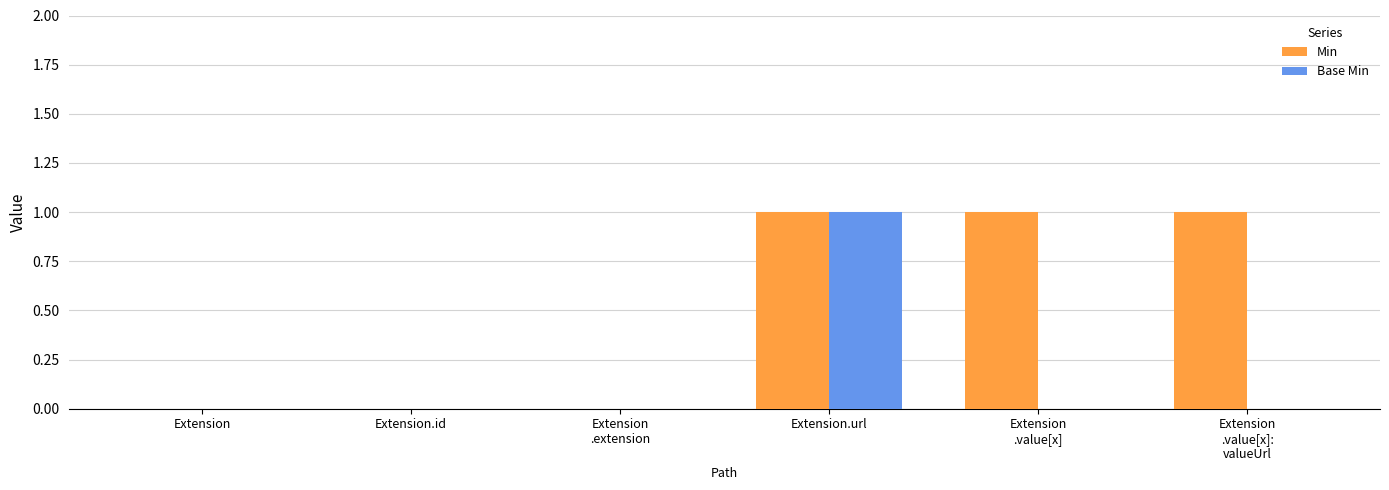

Is it true that Base Min equals 1 at Extension
.value[x]?

False